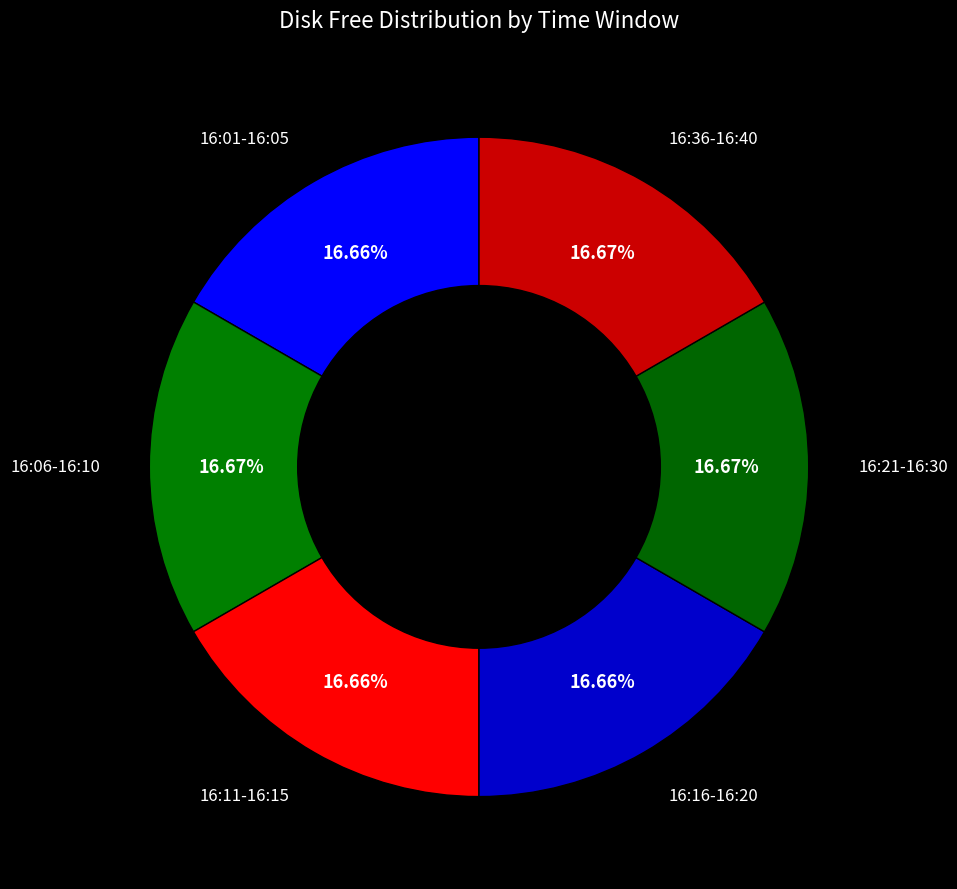

To the nearest percent, what is the combined percentage of 16:11-16:15 and 16:06-16:10?

33%